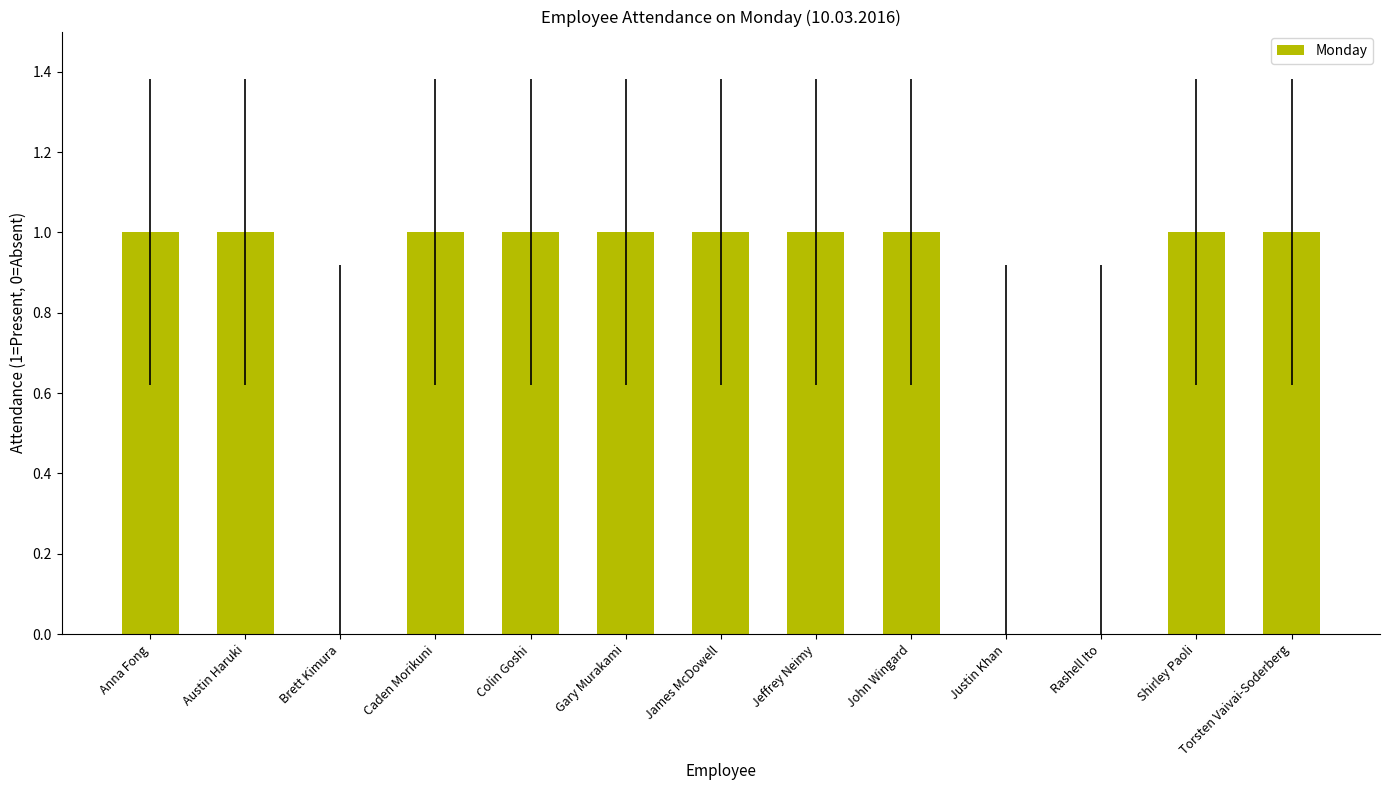

Is it true that the value at John Wingard is 2?

False